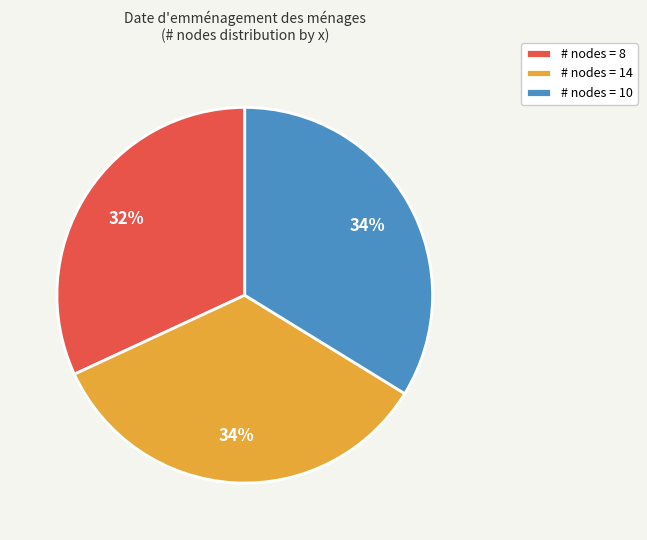

Approximately how many times larger is the value at # nodes = 14 compared to # nodes = 10?

1.0